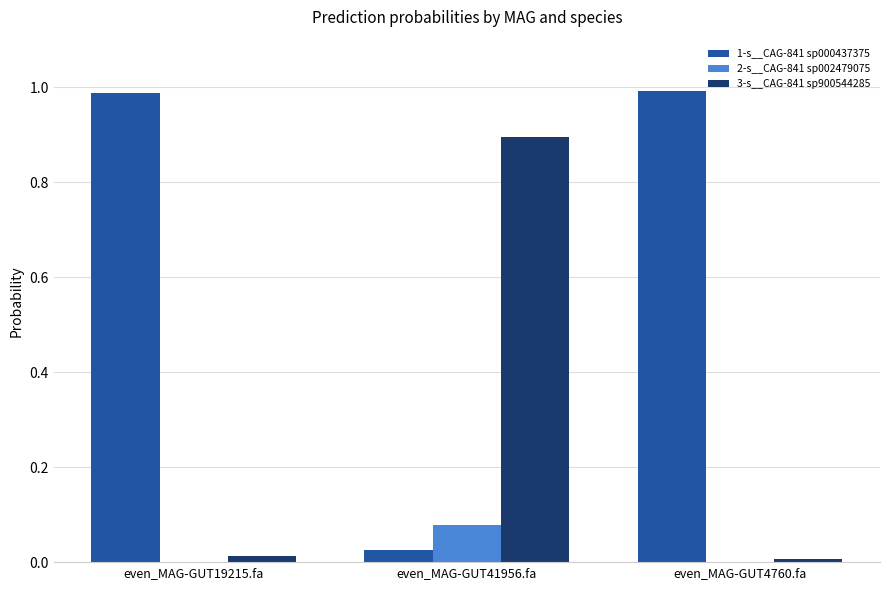

Which series has the largest total across all categories?

1-s__CAG-841 sp000437375